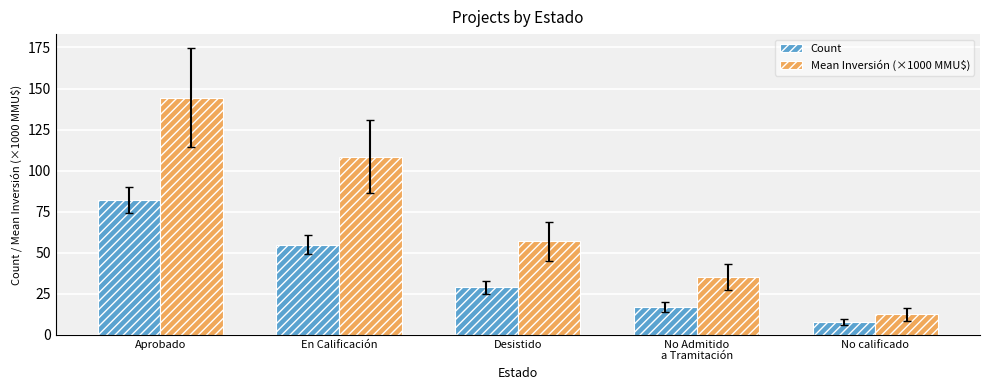

True or false: Mean Inversión (×1000 MMU$) has a value of 165.4 at En Calificación.

False